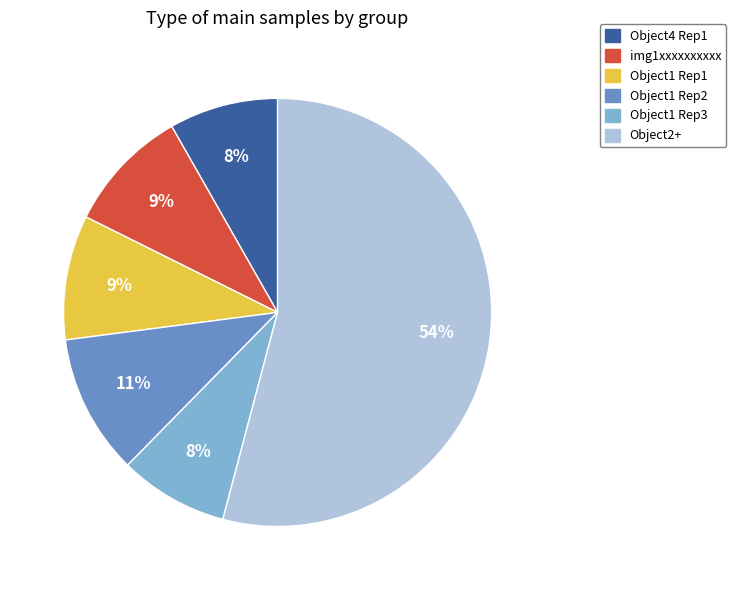

Count the number of slices in the pie.

6